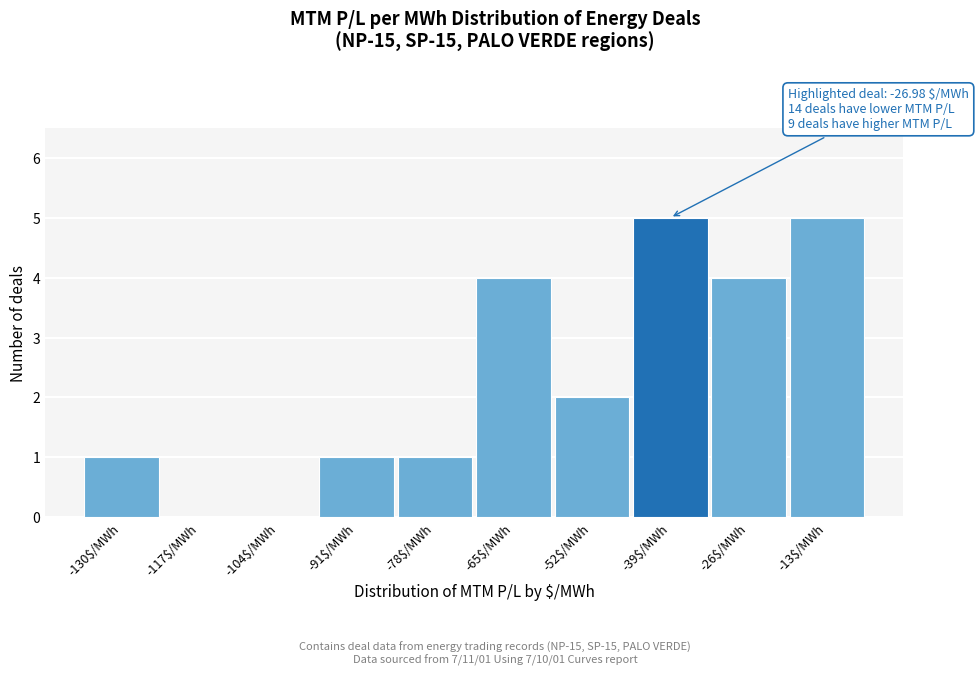

What is the maximum value shown in the chart?

5